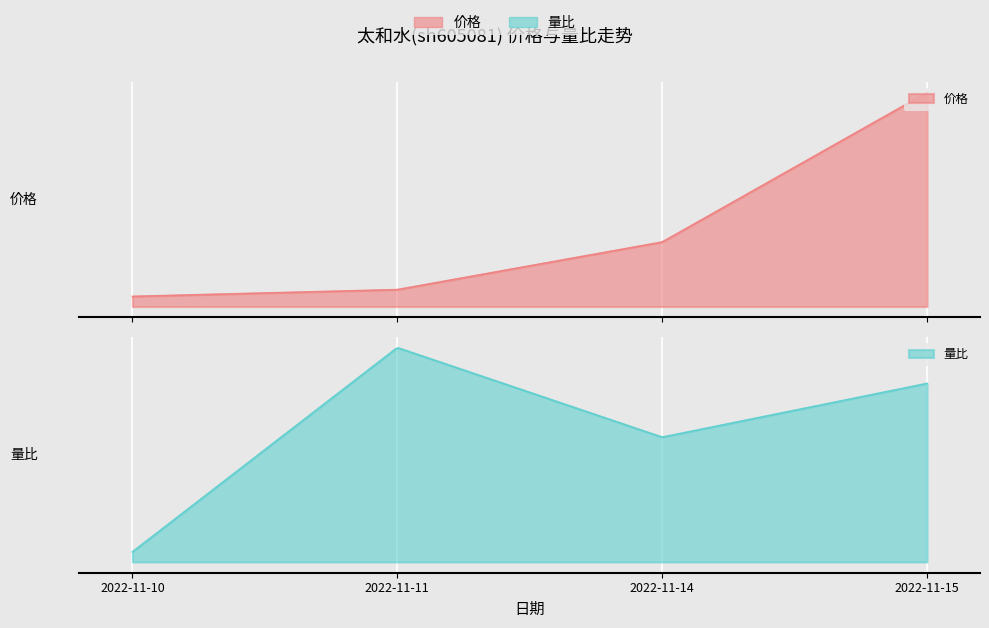

List the labels in order of 价格 value, largest first.

2022-11-15, 2022-11-14, 2022-11-11, 2022-11-10